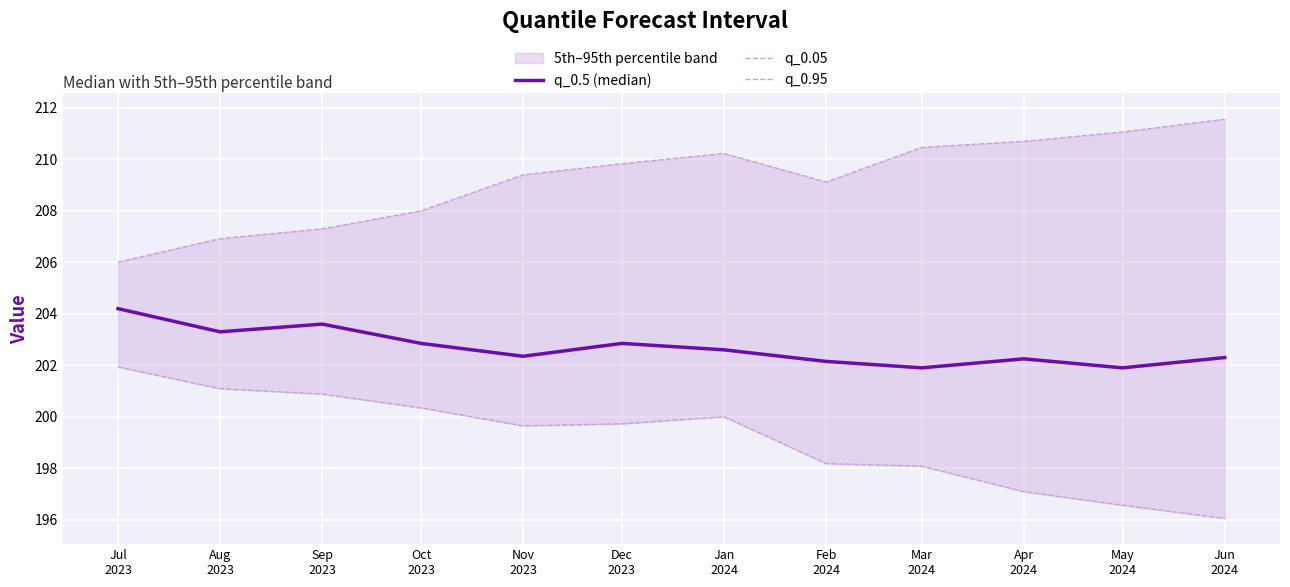

Is it true that q_0.05 equals 318.0 at Jun
2024?

False